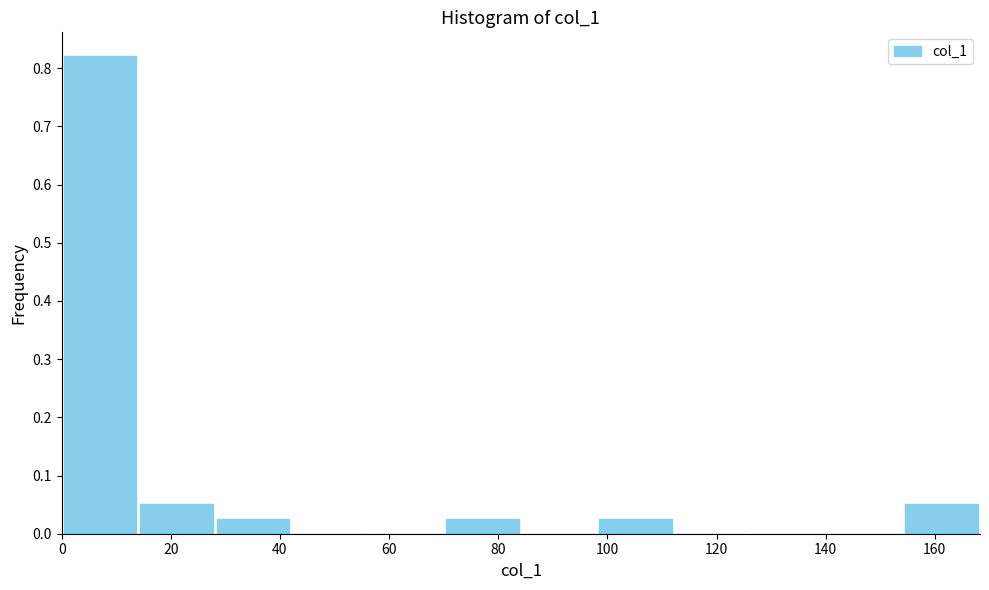

Reading left to right, list every bar in this chart as the range it spans on the x-axis followed by its height. Neither the bar edges nor the heights are printed on the chart, so give them approximately, as read against the axes.

0 to 14: 0.82
14 to 28: 0.05
28 to 42: 0.03
42 to 56: 0
56 to 70: 0
70 to 84: 0.03
84 to 98: 0
98 to 112: 0.03
112 to 126: 0
126 to 140: 0
140 to 154: 0
154 to 168: 0.05